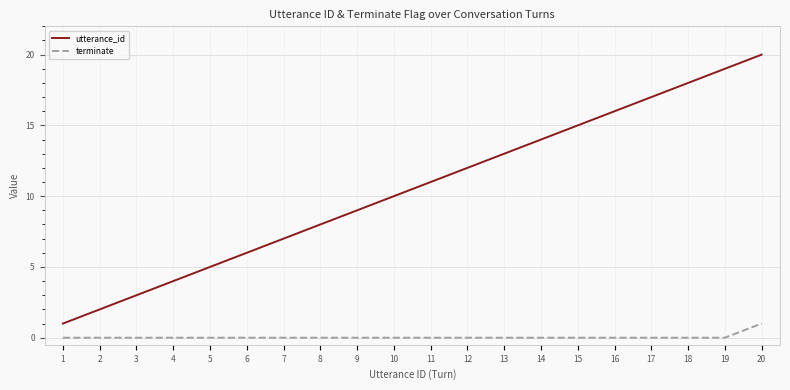

Reading right to left, extract all data points from this chart.

utterance_id: 20=20	19=19	18=18	17=17	16=16	15=15	14=14	13=13	12=12	11=11	10=10	9=9	8=8	7=7	6=6	5=5	4=4	3=3	2=2	1=1
terminate: 20=1	19=0	18=0	17=0	16=0	15=0	14=0	13=0	12=0	11=0	10=0	9=0	8=0	7=0	6=0	5=0	4=0	3=0	2=0	1=0